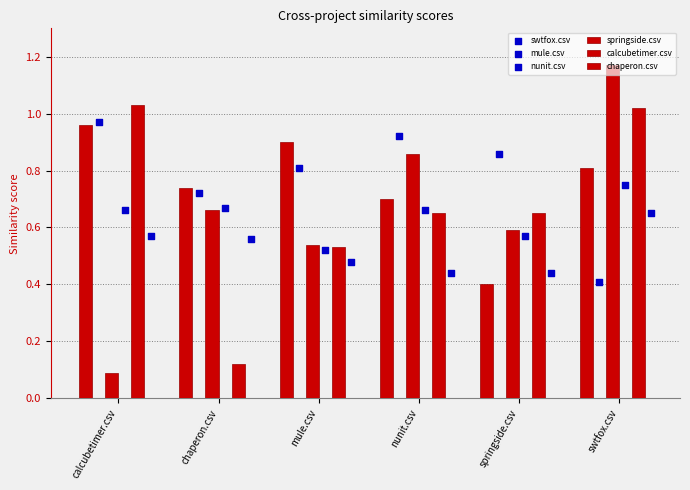

What is the total value across all series at calcubetimer.csv?

4.3